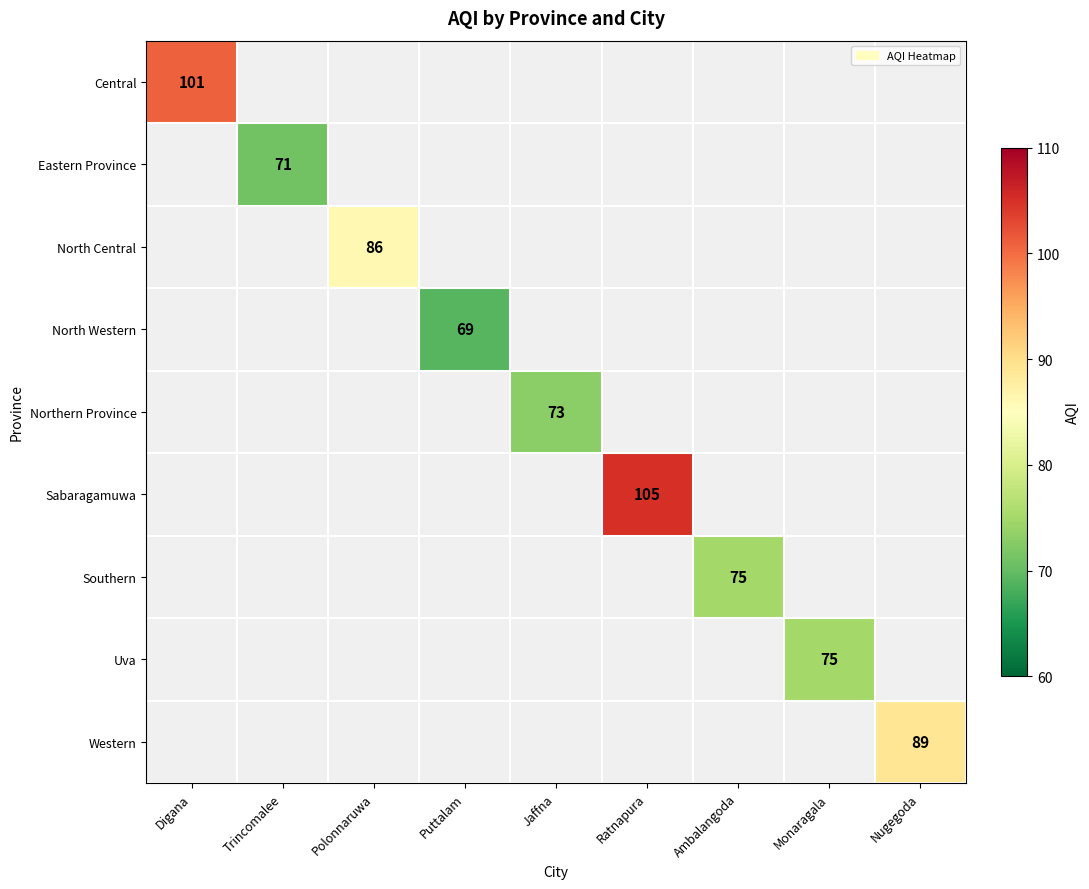

At how many categories does at least one series exceed 98?

2